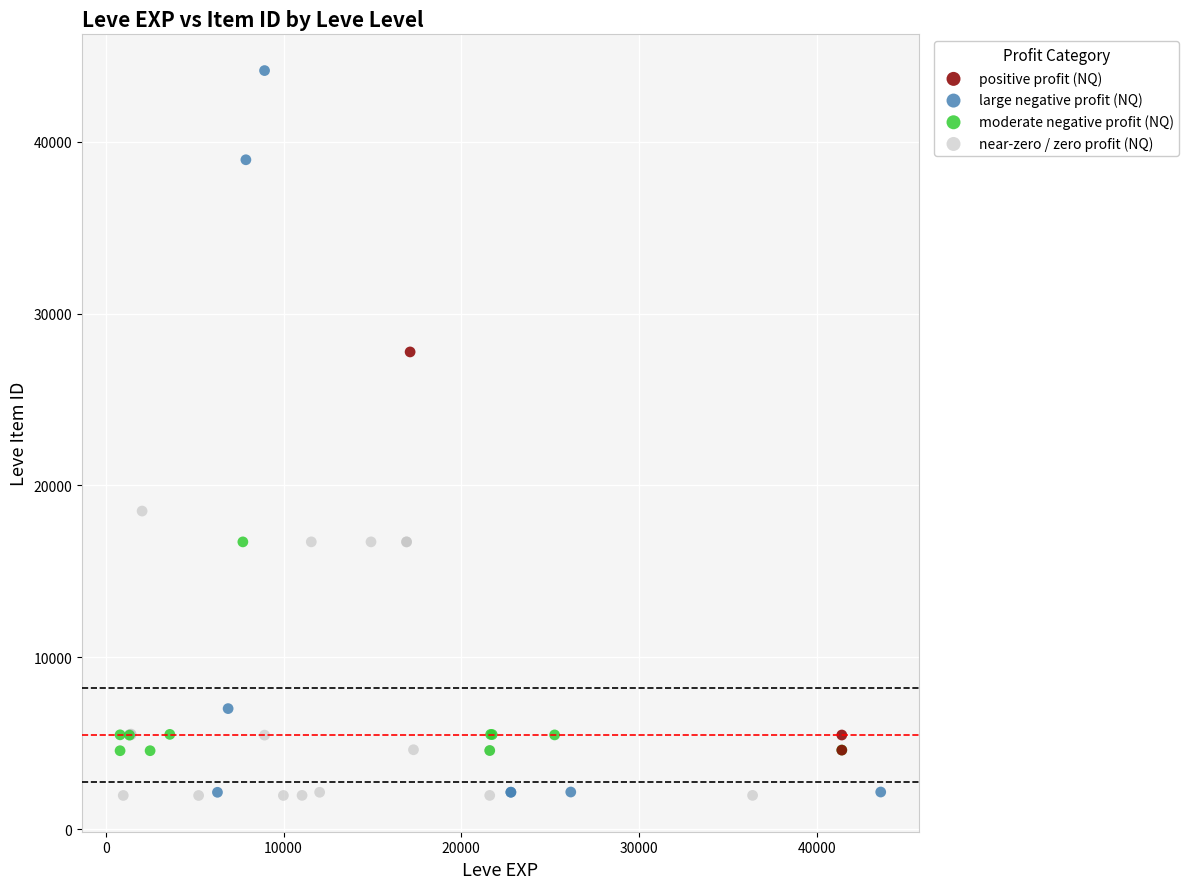

Which series reaches the maximum Y coordinate?

large negative profit (NQ)